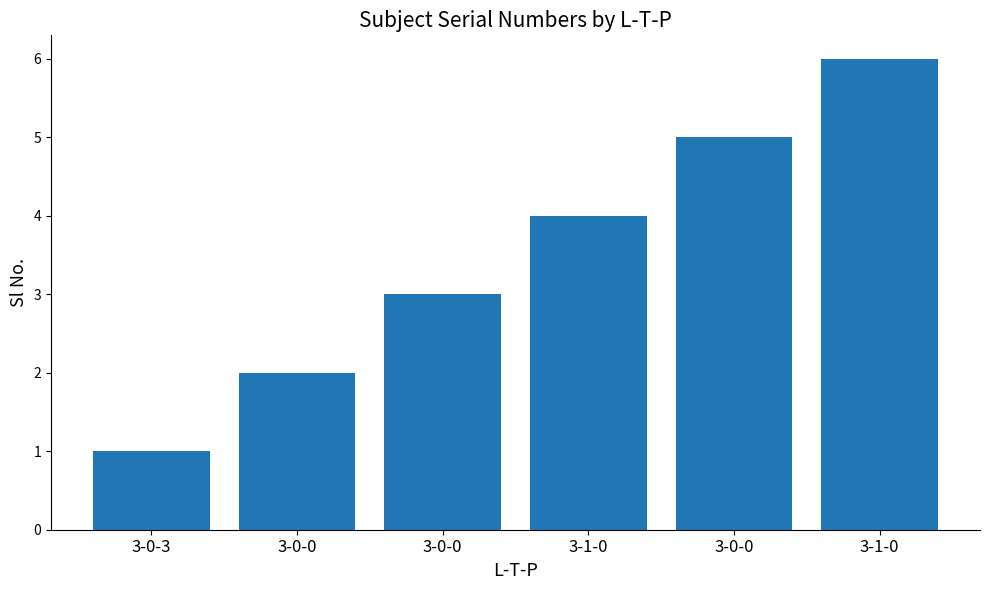

What is the minimum value shown in the chart?

1